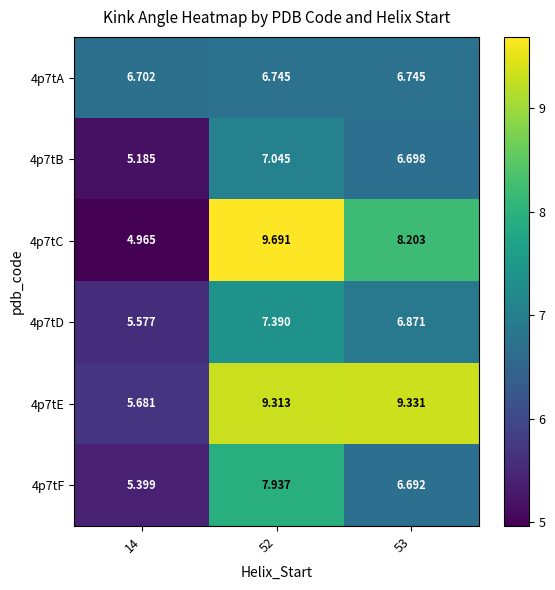

Is the value of 4p7tD at 52 greater than the value of 4p7tB at 14?

Yes